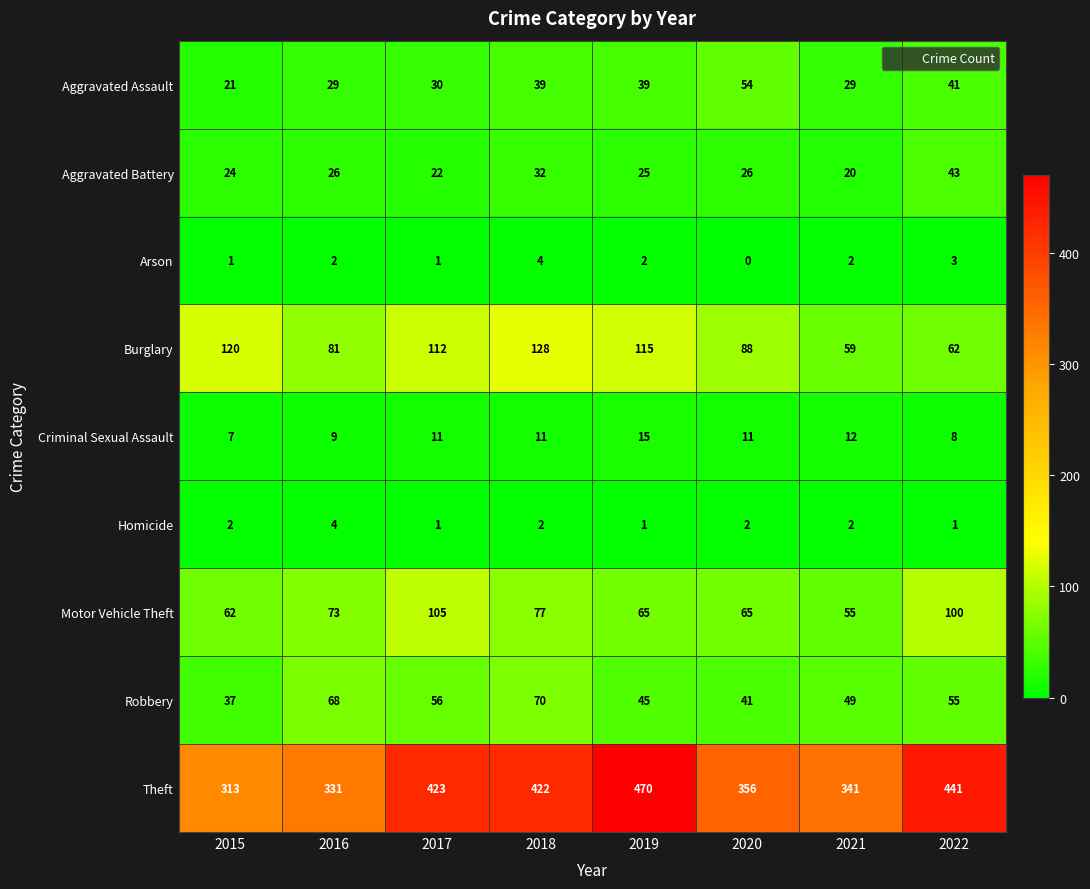

Which series has the largest total across all categories?

Theft